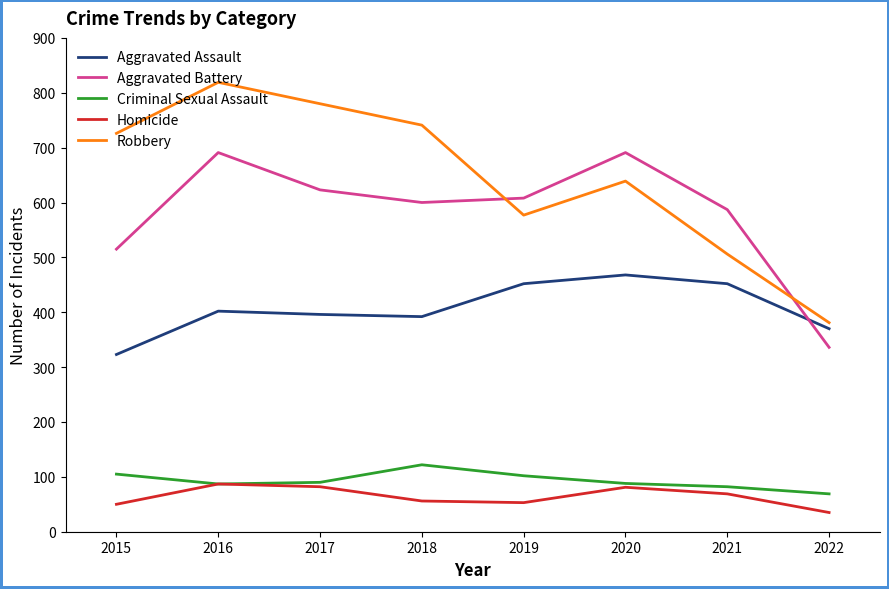

True or false: Aggravated Assault has a value of 633 at 2021.

False